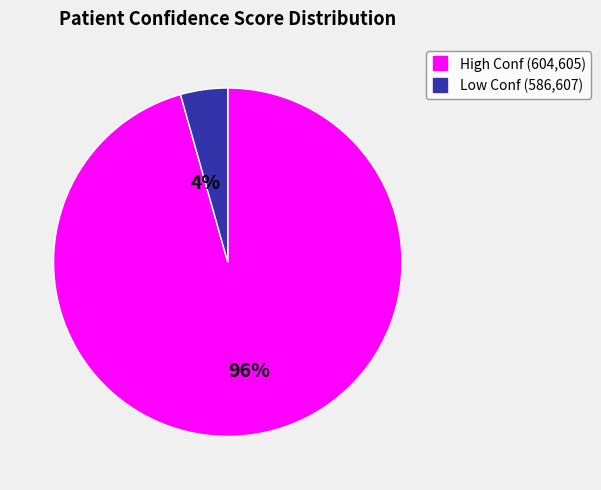

Is there a majority slice in this chart?

Yes